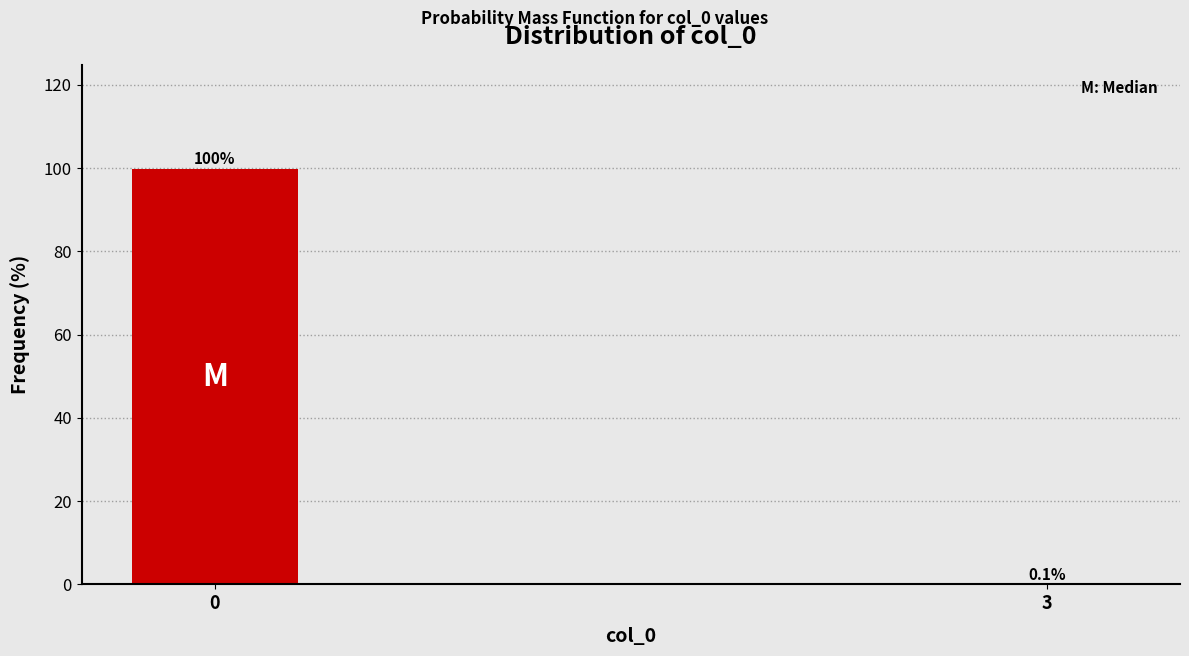

Reading left to right, transcribe all the data shown in this chart.

0=99.9	3=0.1